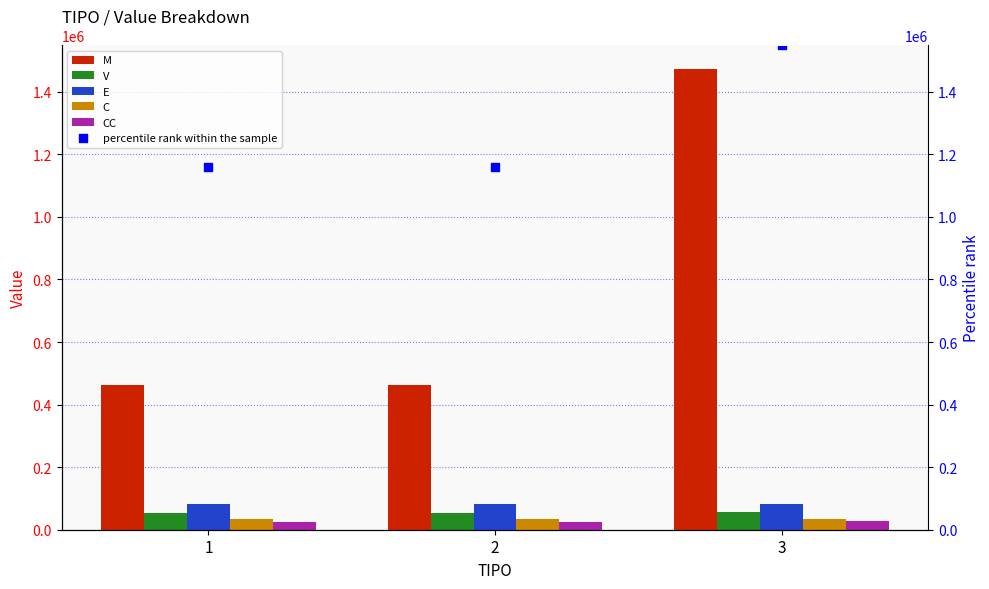

What is the total value across all series at 3?

3222508.2